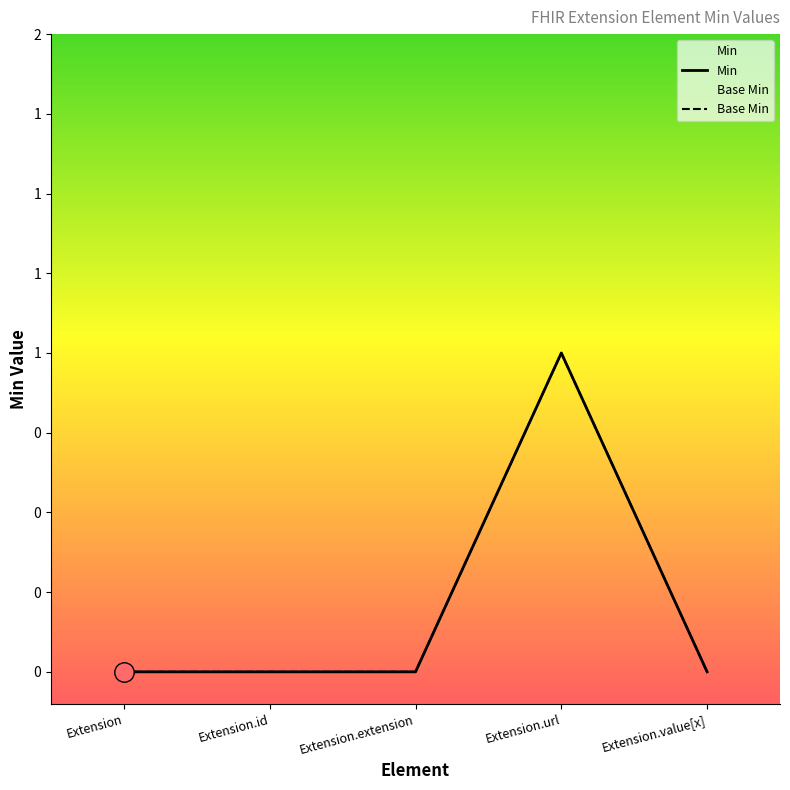

Reading left to right, extract all data points from this chart.

Min: 0	0	0	1	0
Base Min: 0	0	0	1	0